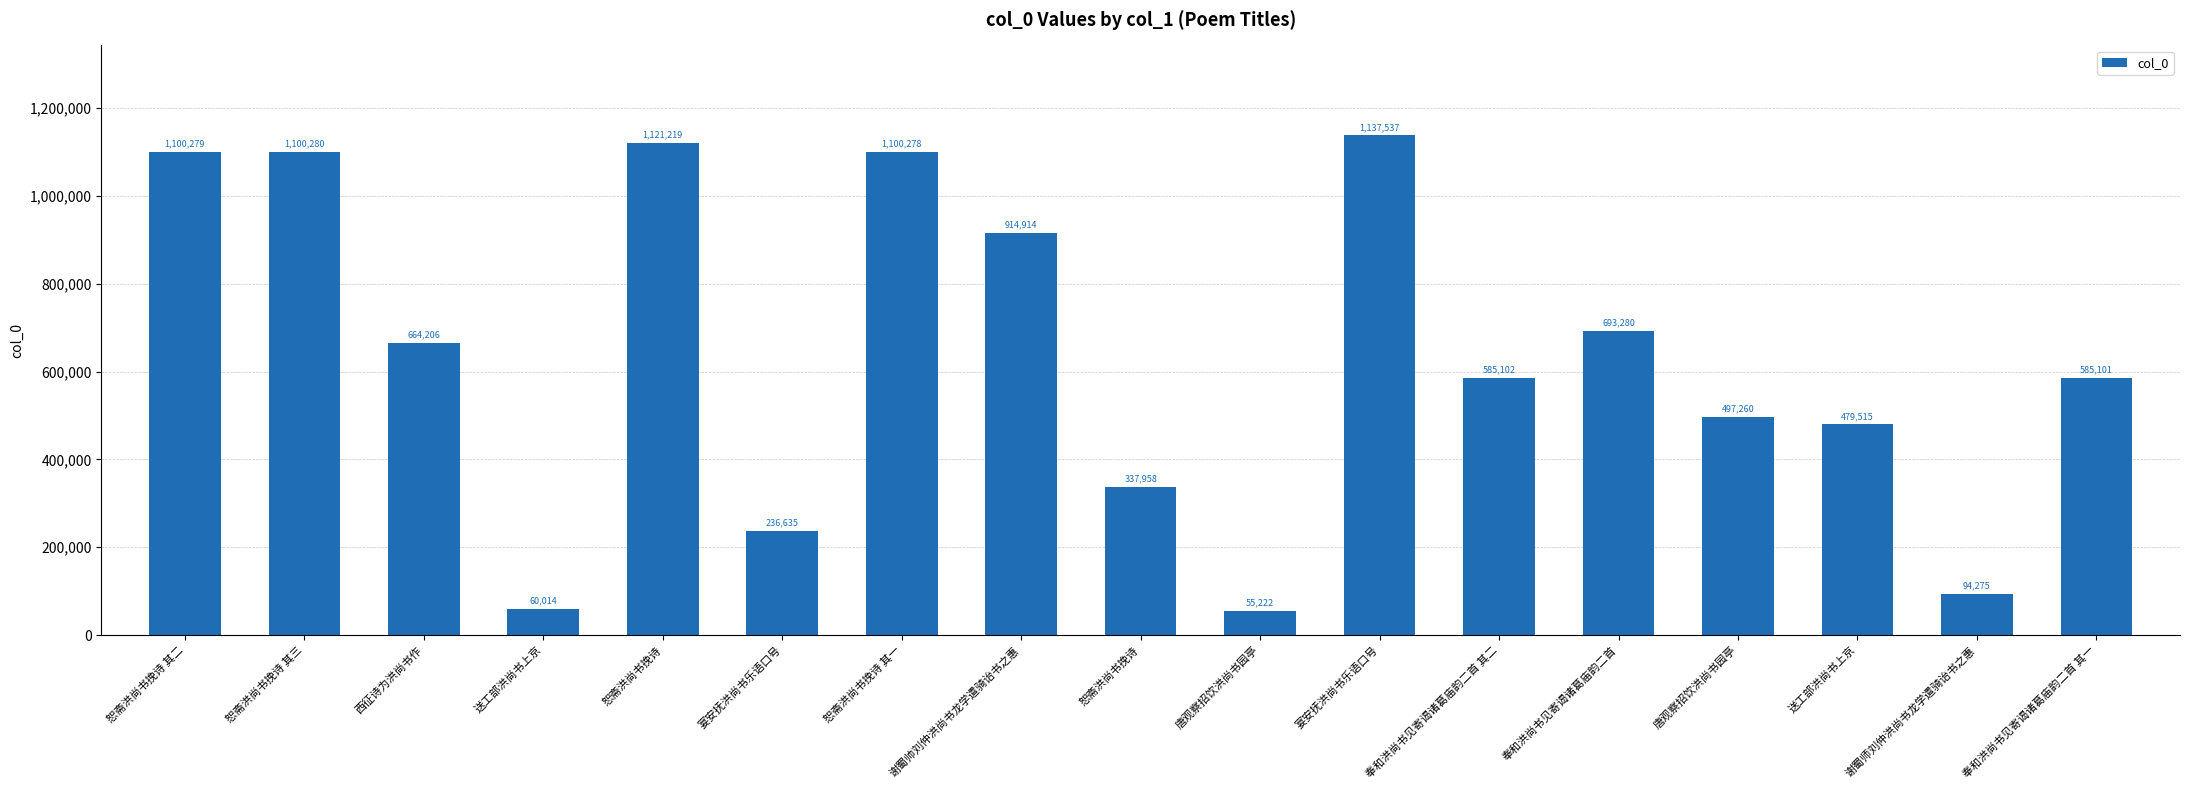

How many values are below 585102?

8